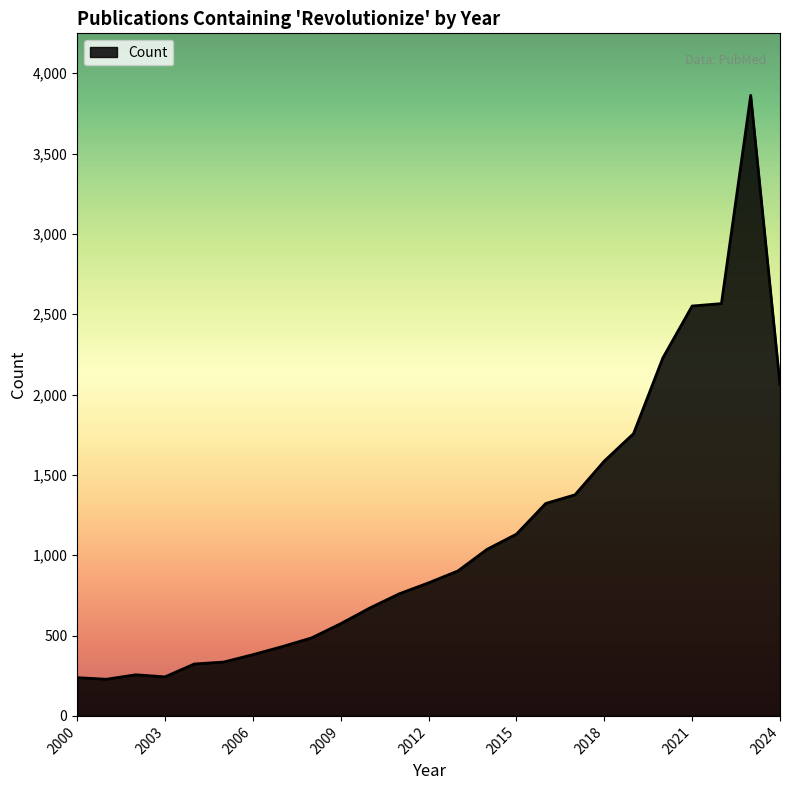

What is the difference between the maximum and minimum values?

3634